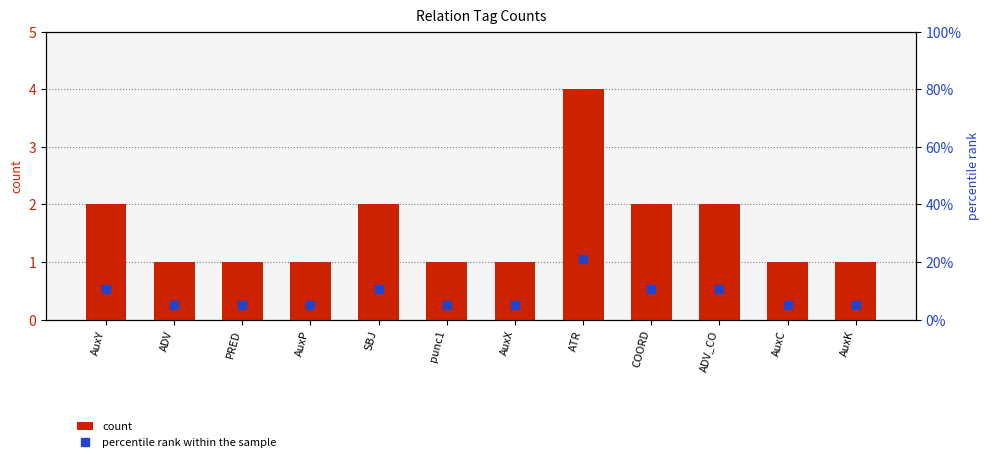

What value does the count series have at ADV?

1